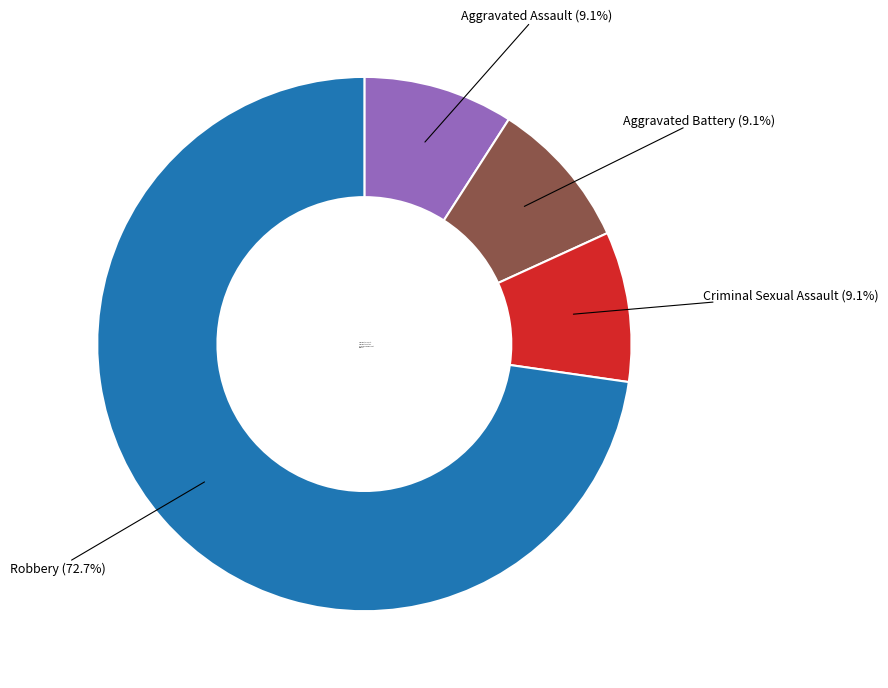

Which category accounts for the majority?

Robbery